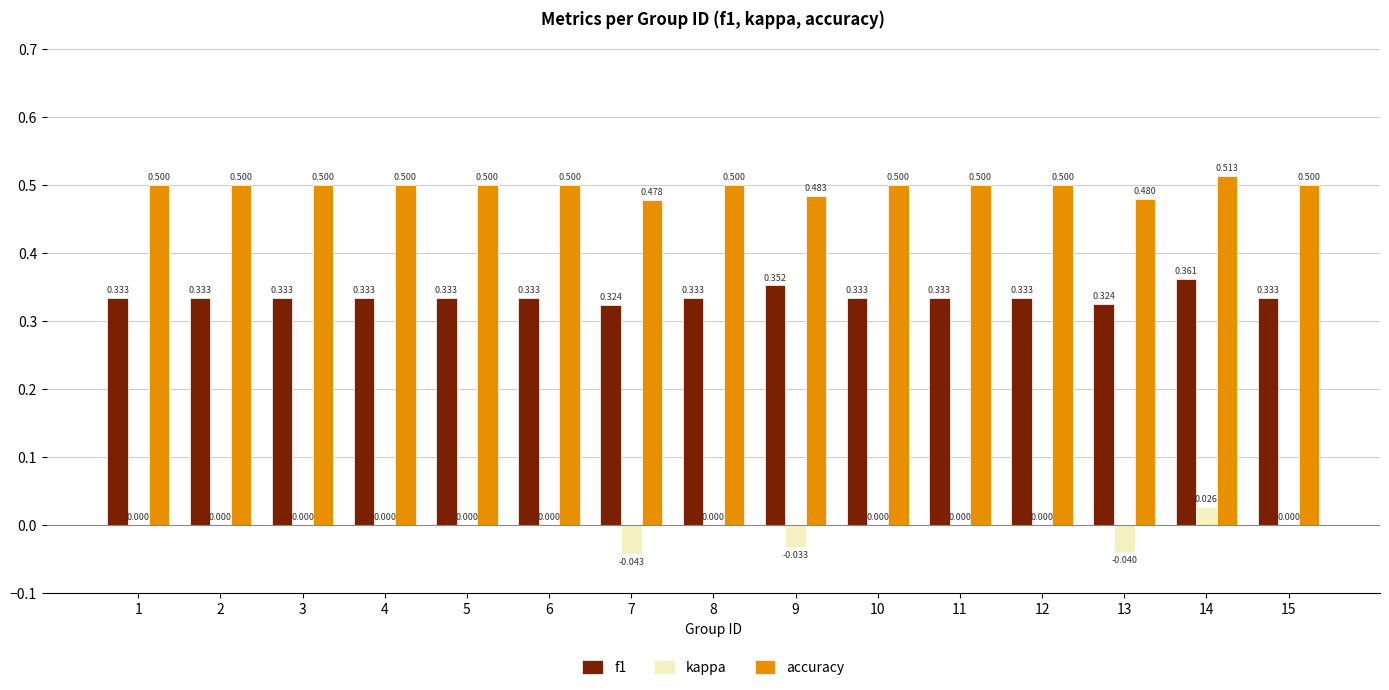

What is the maximum value shown in the chart?

0.5